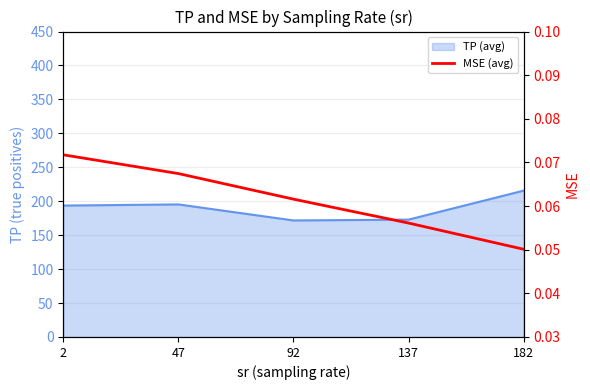

What is the smallest value displayed?

0.1